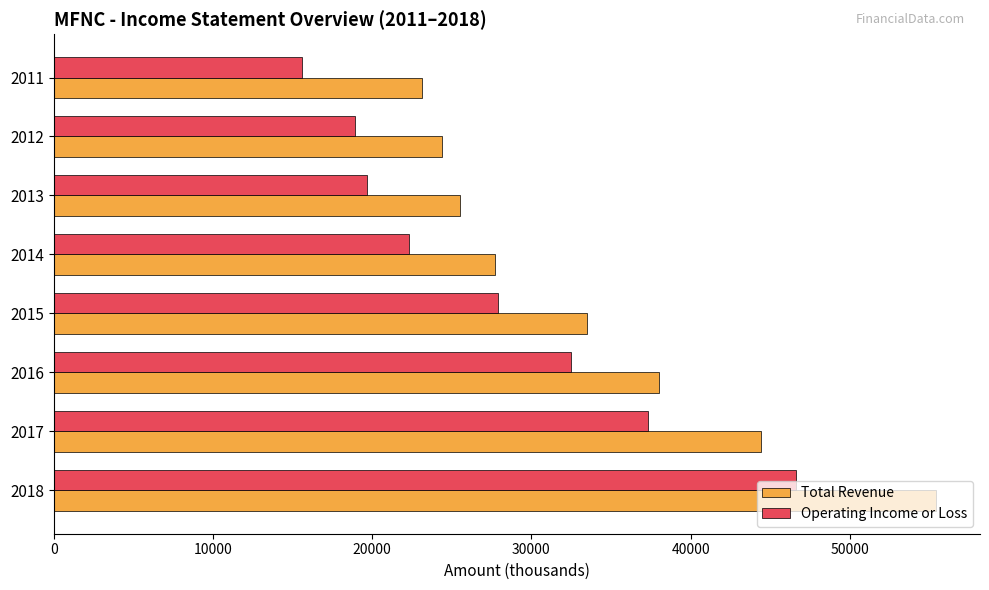

Rank the series by their maximum value, from lowest to highest.

Operating Income or Loss, Total Revenue